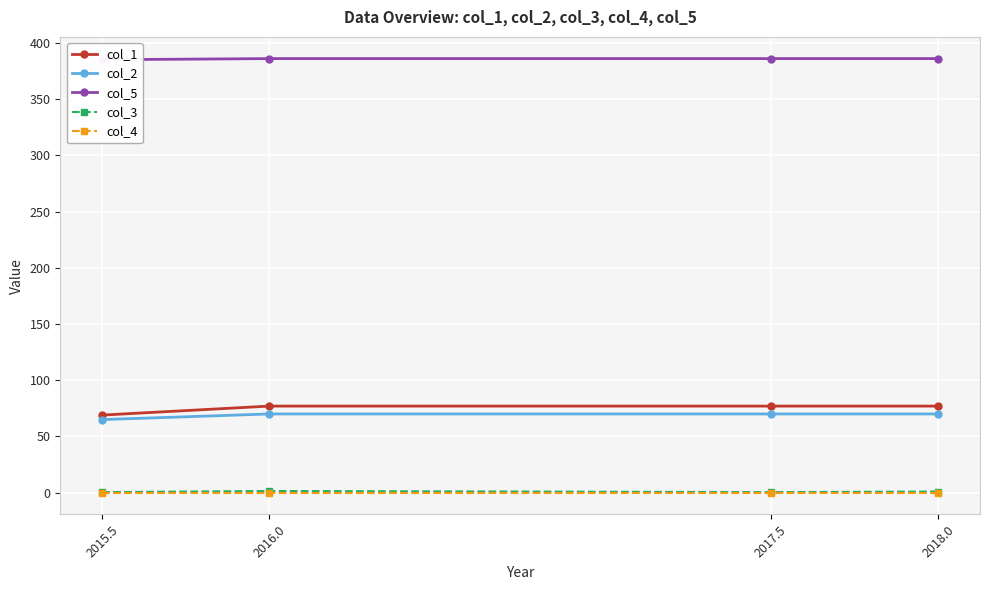

Is it true that col_1 equals 27.0 at 2015.5?

False